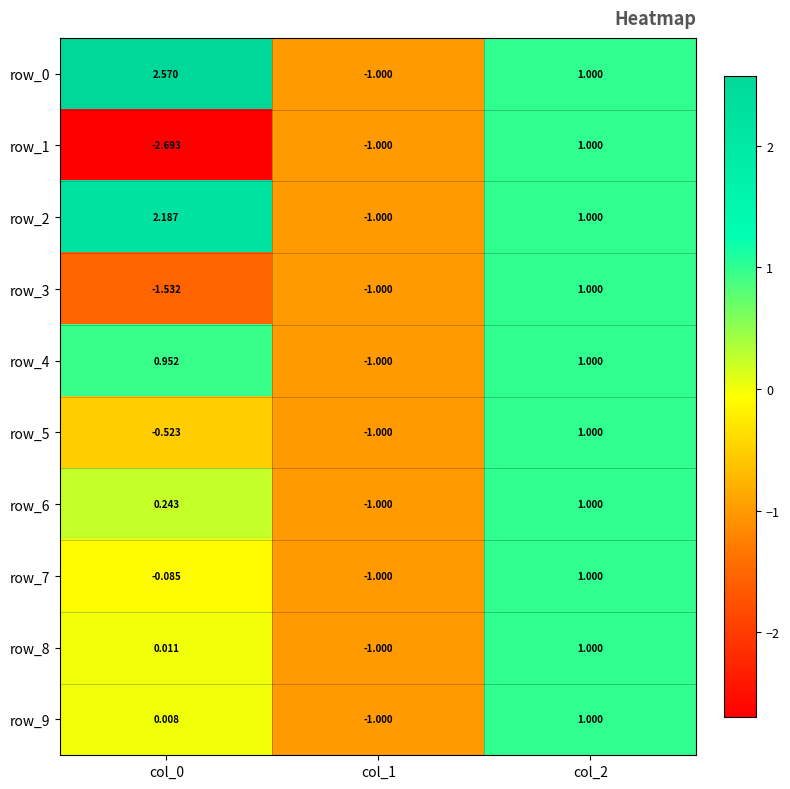

What is the sum of the row_2 values at col_0 and col_2?

3.2